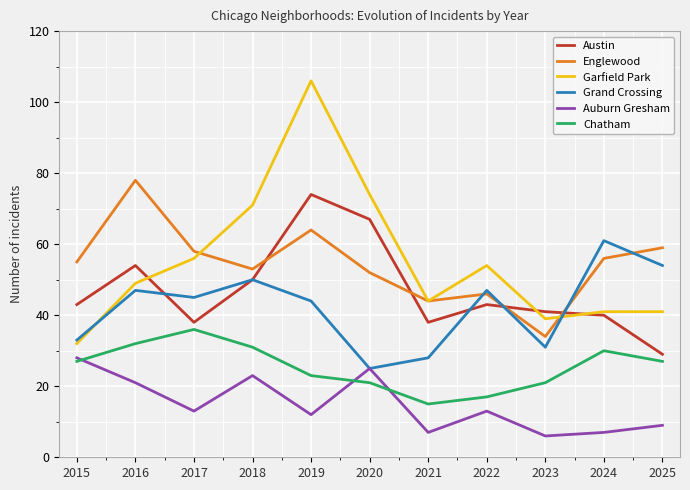

At which category is the sum across all series the highest?

2019